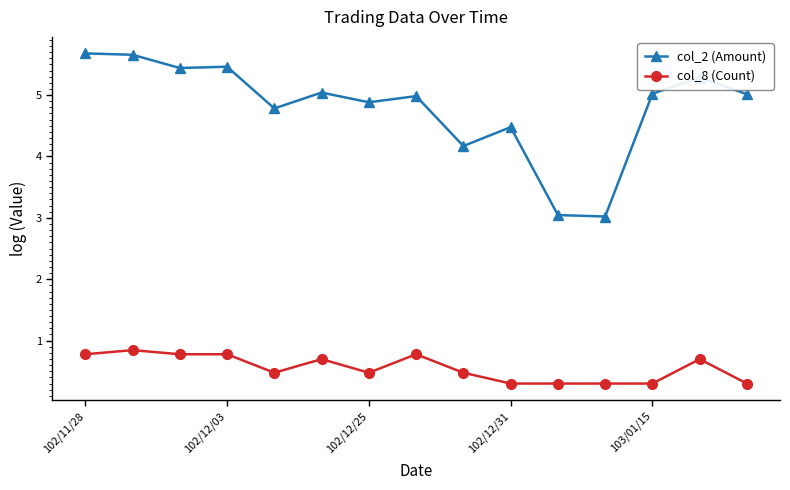

What is the maximum value shown in the chart?

5.7